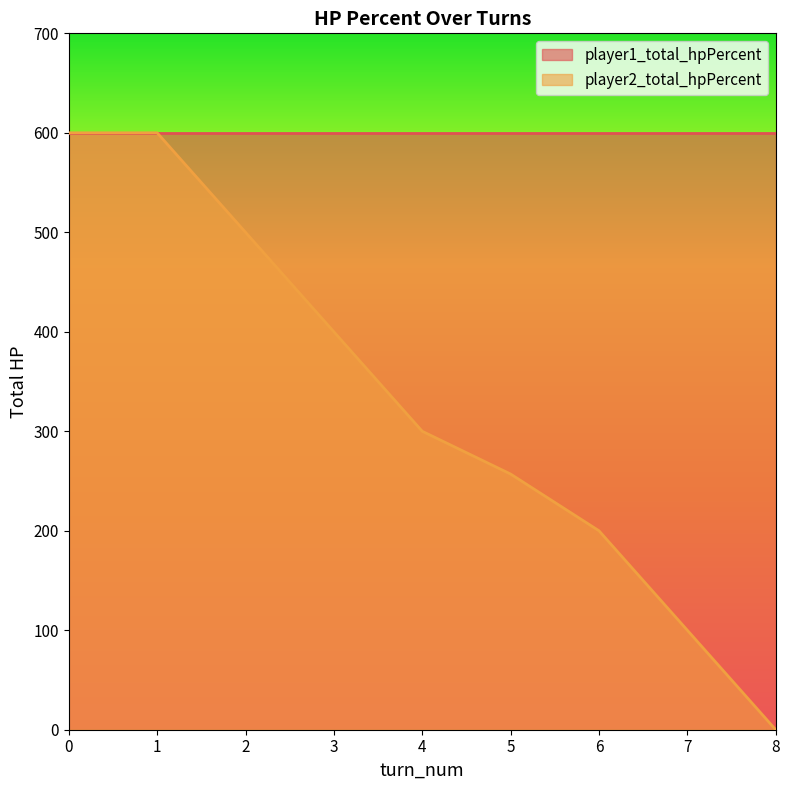

True or false: the data has more than 1 interior local peaks.

False